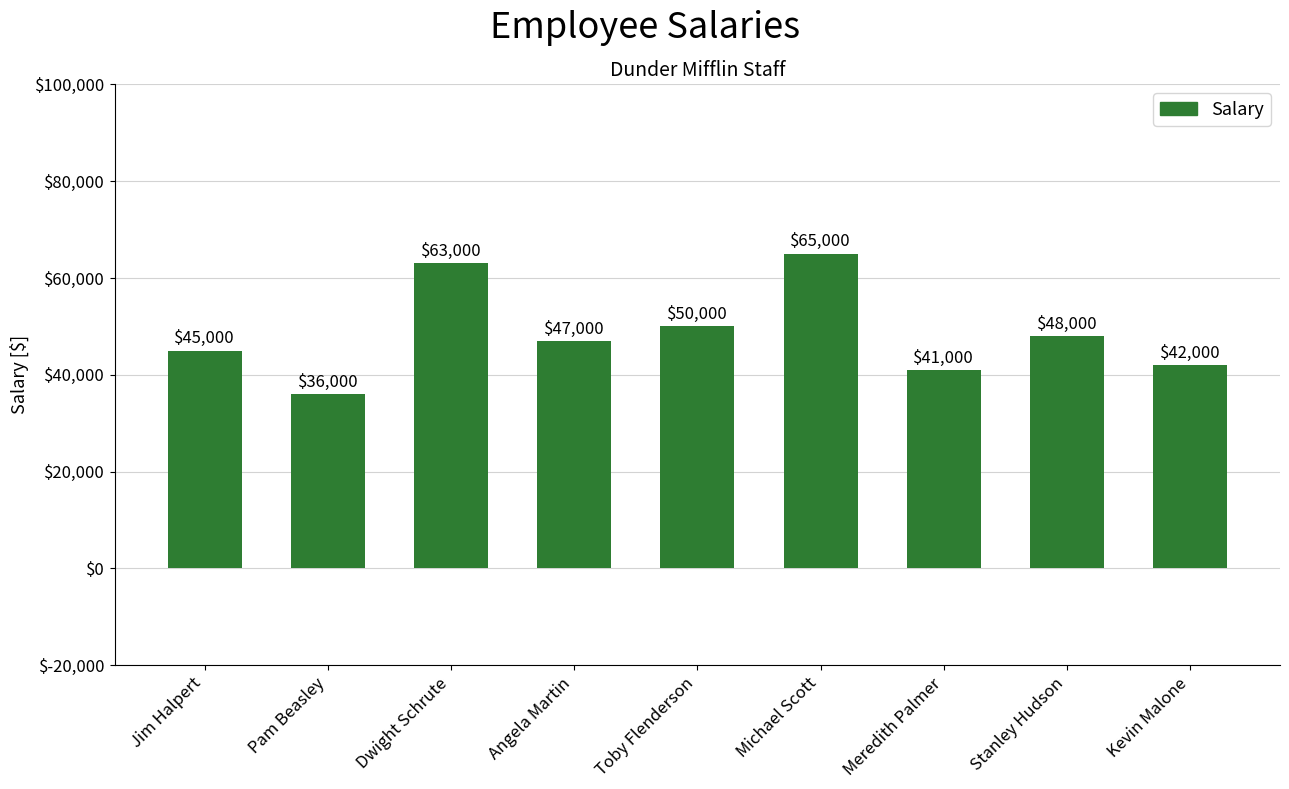

What is the approximate value at Jim Halpert, to the nearest 100?

45000